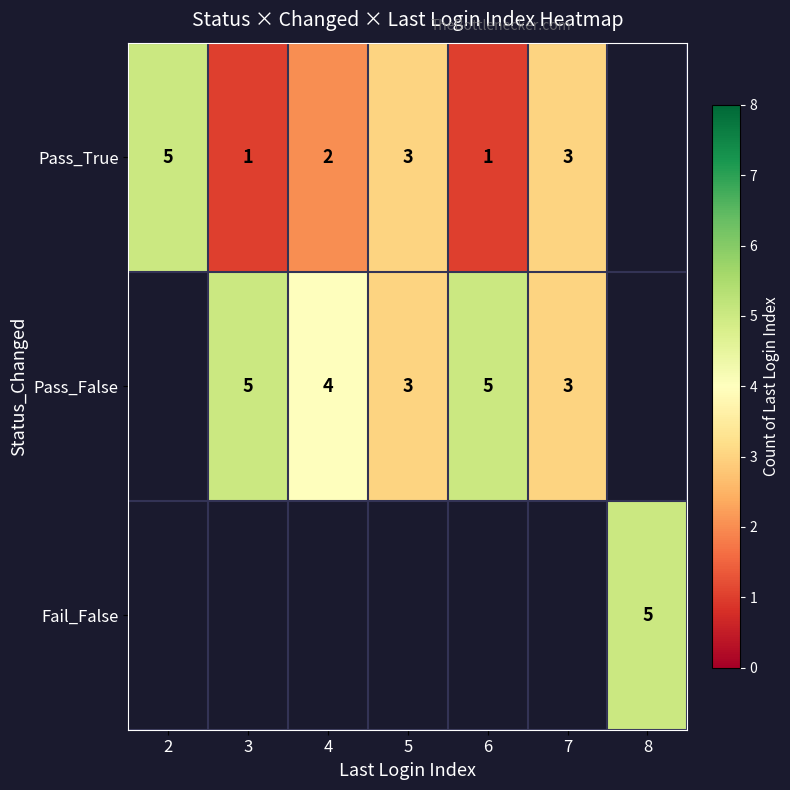

At how many categories does at least one series exceed 4?

4